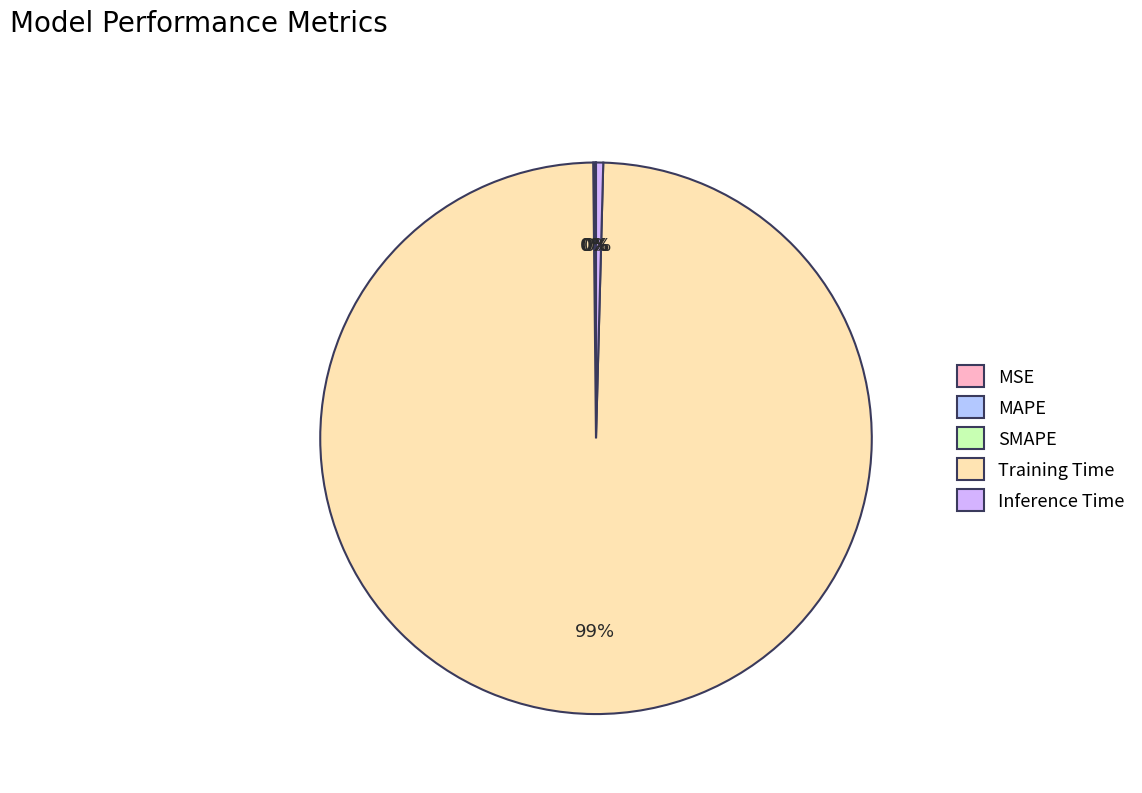

Between MAPE and SMAPE, which is larger?

SMAPE